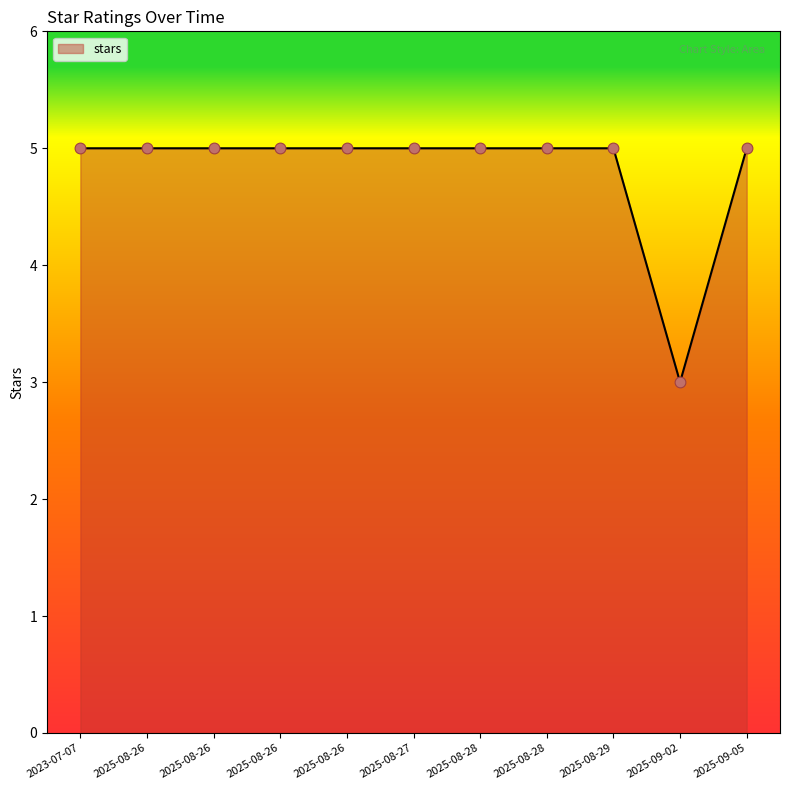

Does the chart have visible grid lines?

No